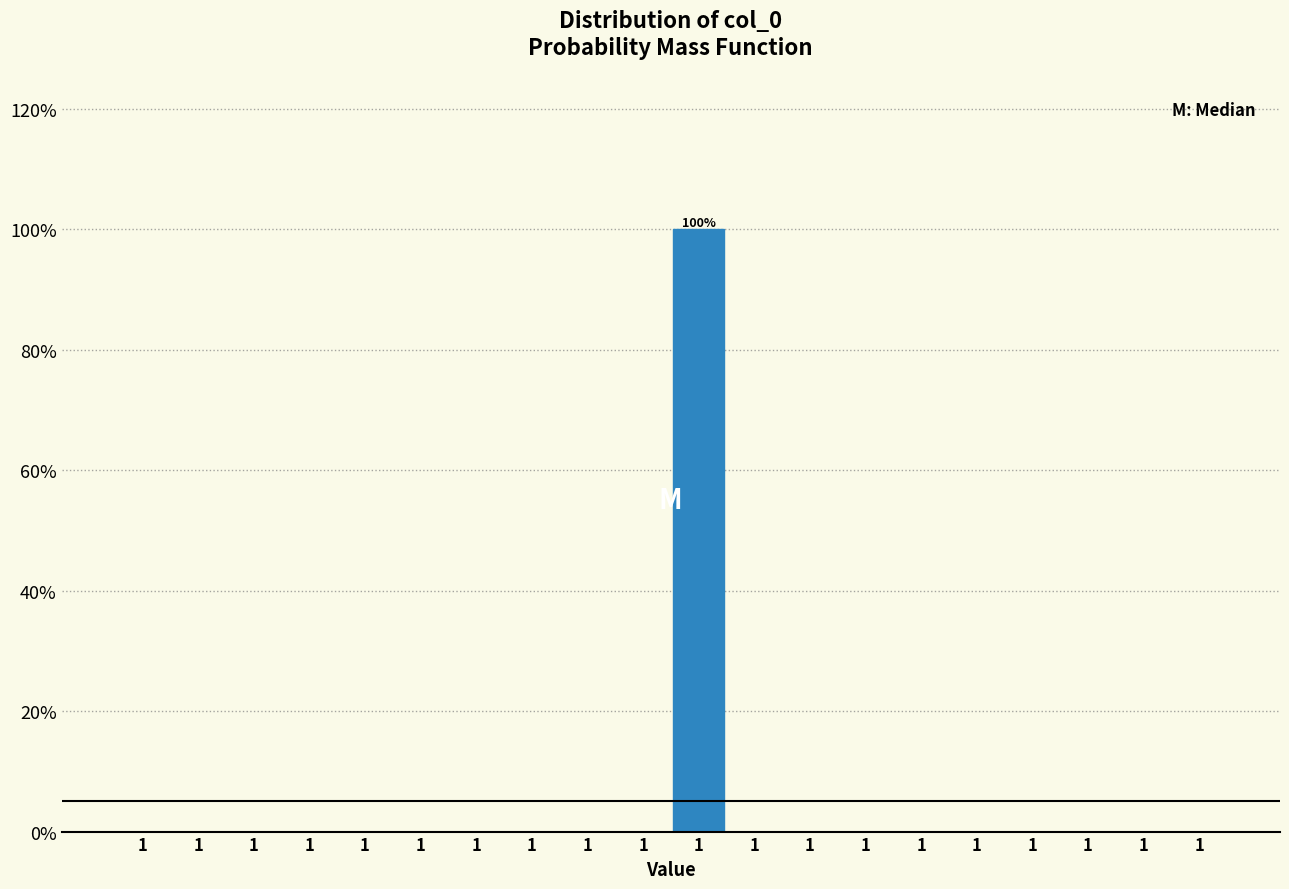

Count the number of categories in the chart.

20